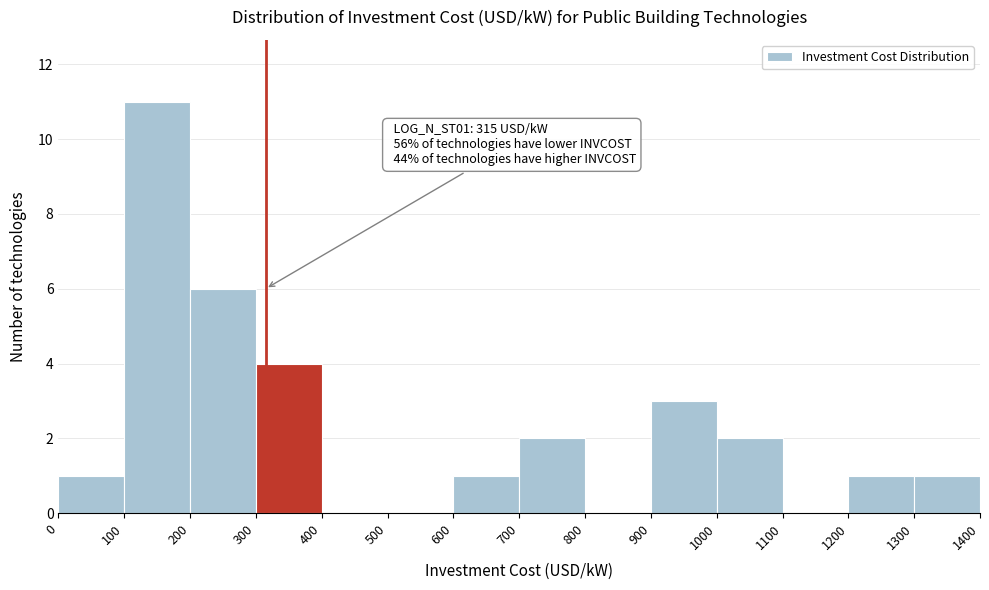

Which range on the x-axis has the tallest bar?

100 to 200